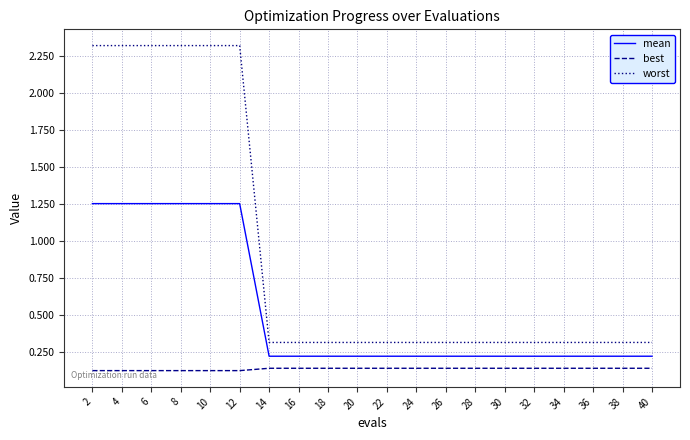

List the series in order of their overall mean, highest first.

worst, mean, best